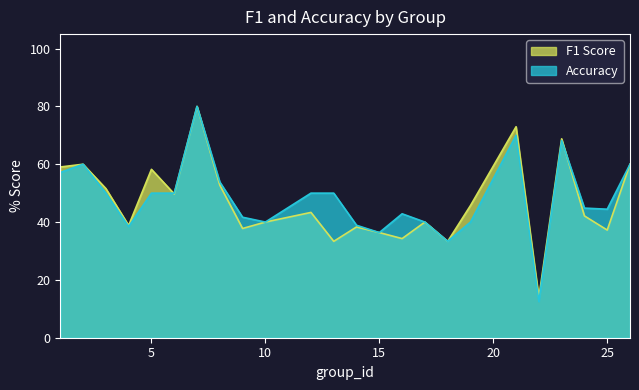

What is the difference between the f1 values at 22 and 17?

26.1